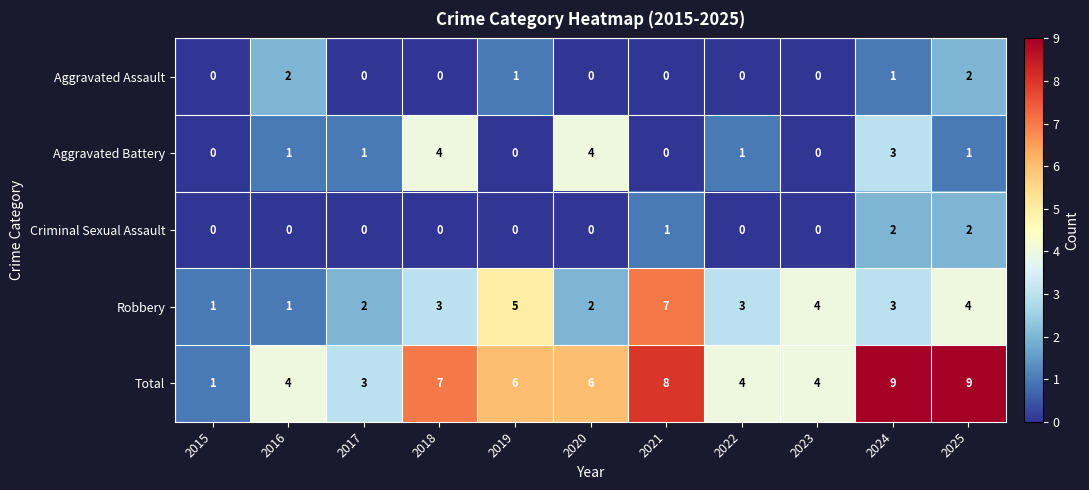

How many Robbery values are between 2 and 4?

7